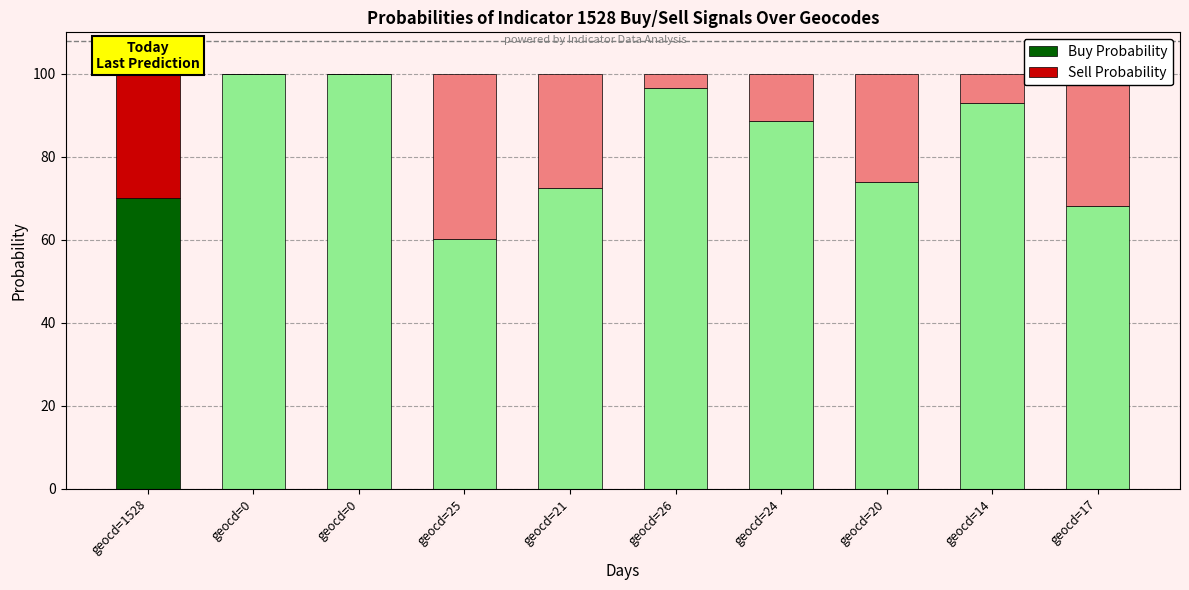

How many categories are shown in the chart?

10